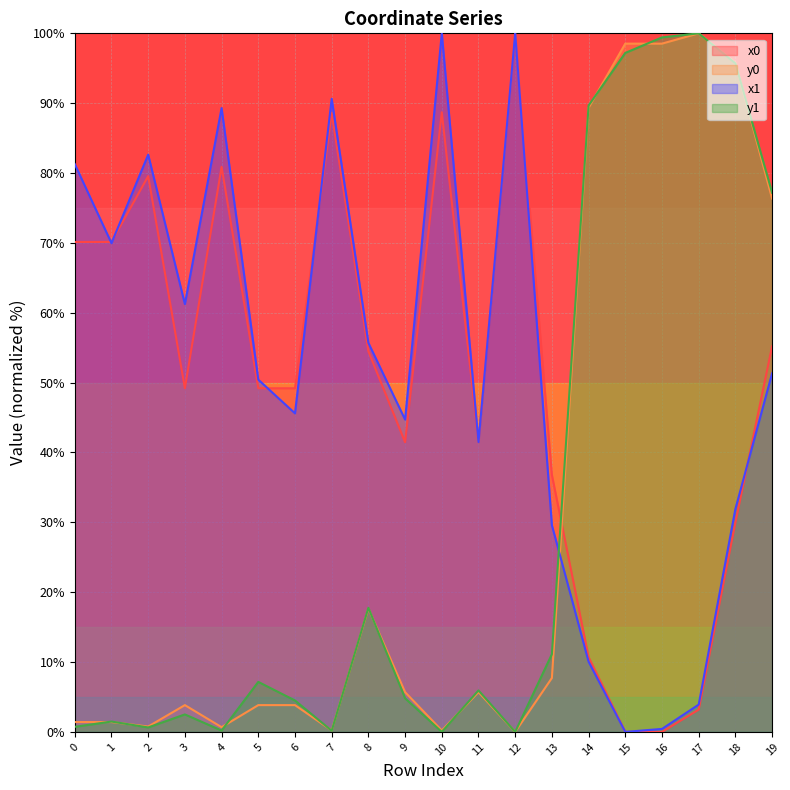

Which series has the largest total across all categories?

x1